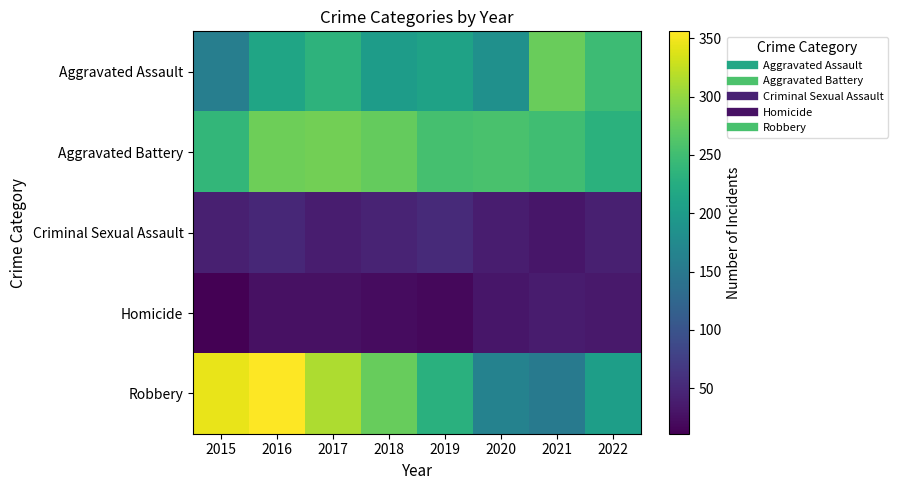

Which label corresponds to the largest value in the chart?

2016